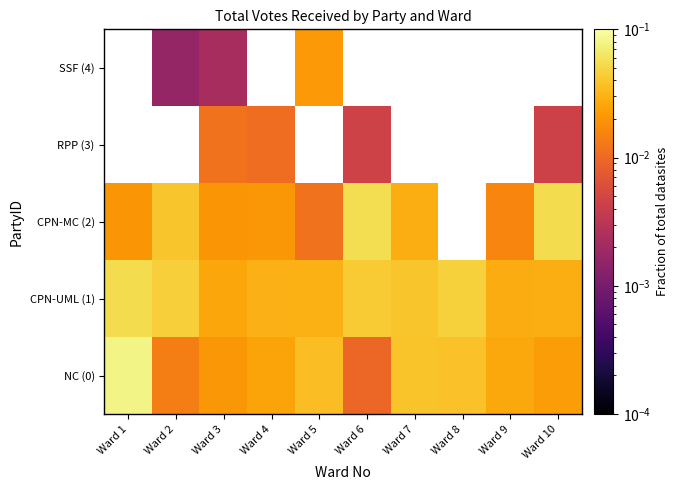

At how many categories does at least one series exceed 0?

10